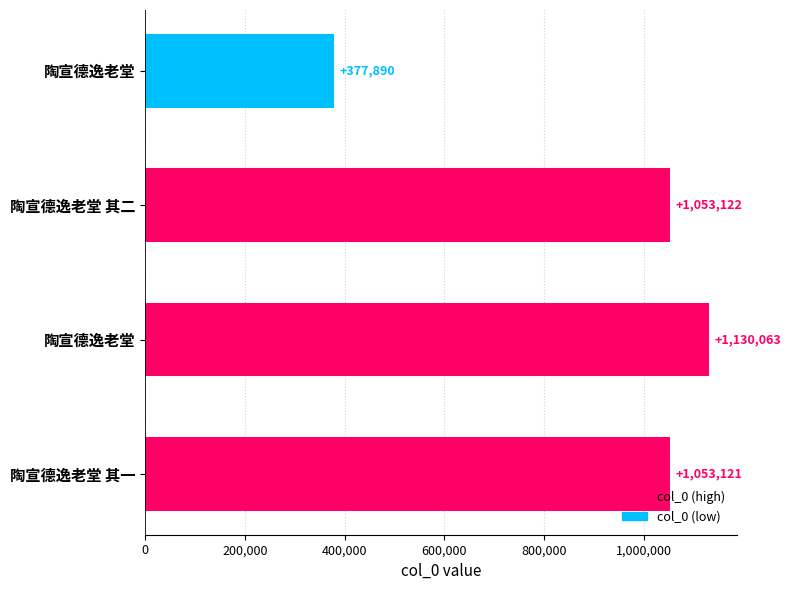

What is the sum of all values?

3614196